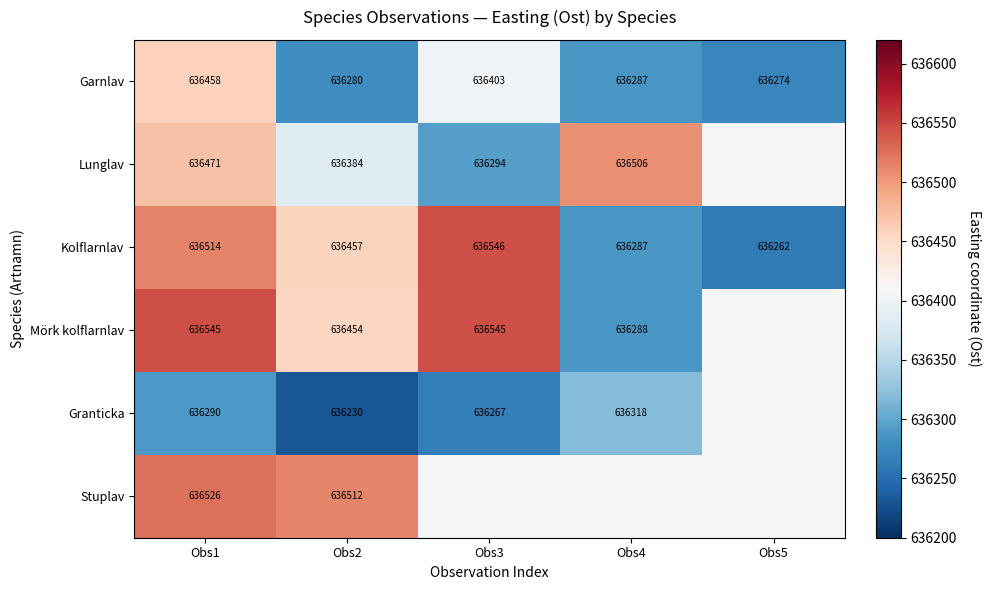

The Garnlav series shows 267975.1 at Obs1. True or false?

False